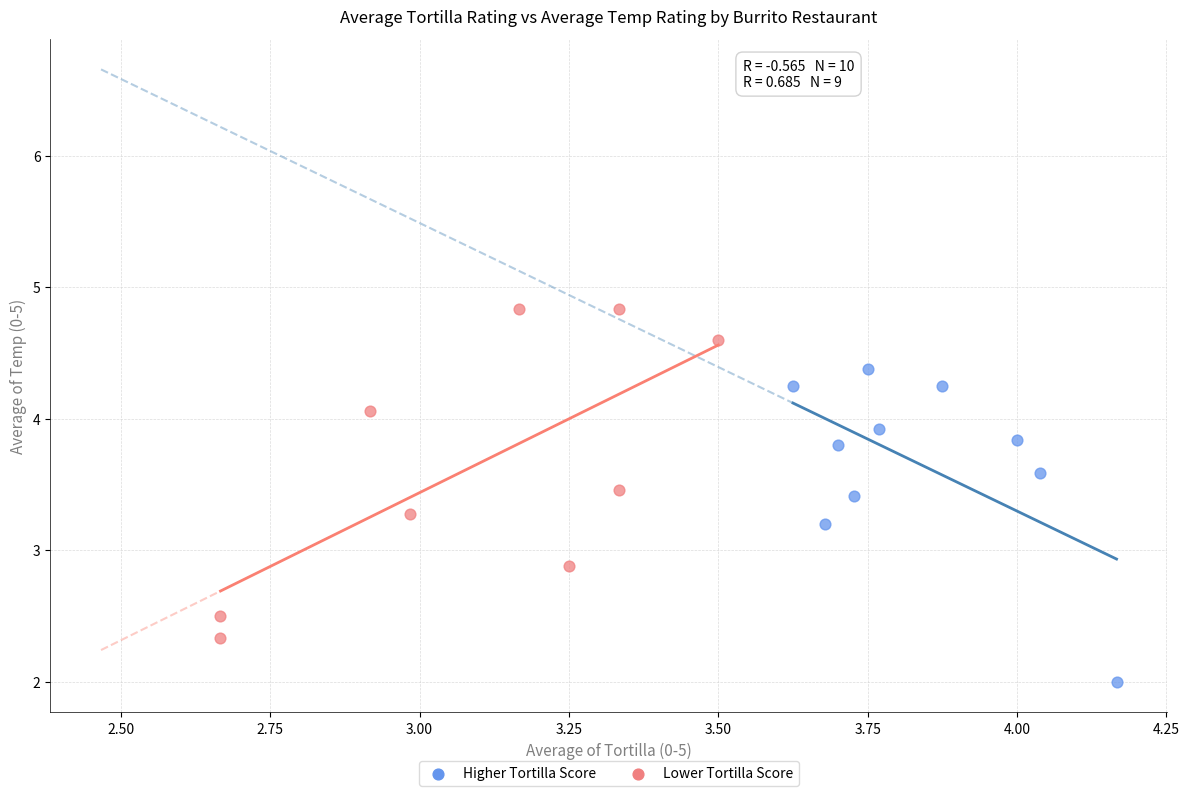

Which series reaches the maximum Y coordinate?

Lower Tortilla Score